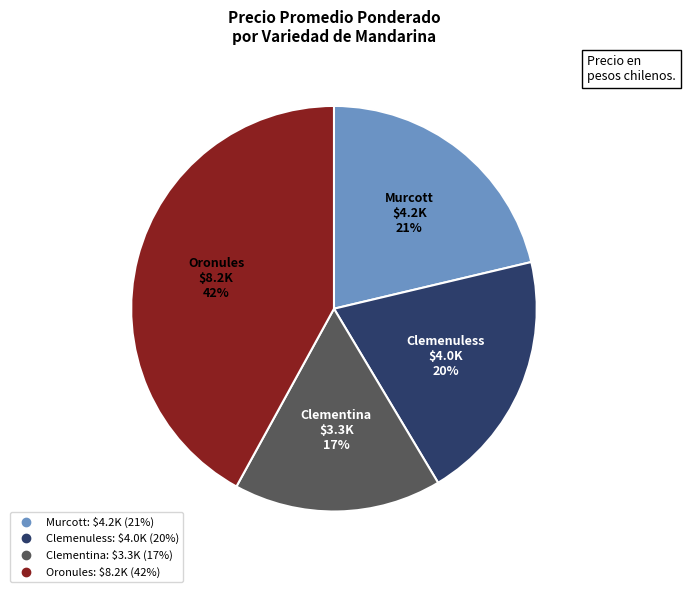

Is the sum of Oronules and Clemenuless greater than half?

Yes